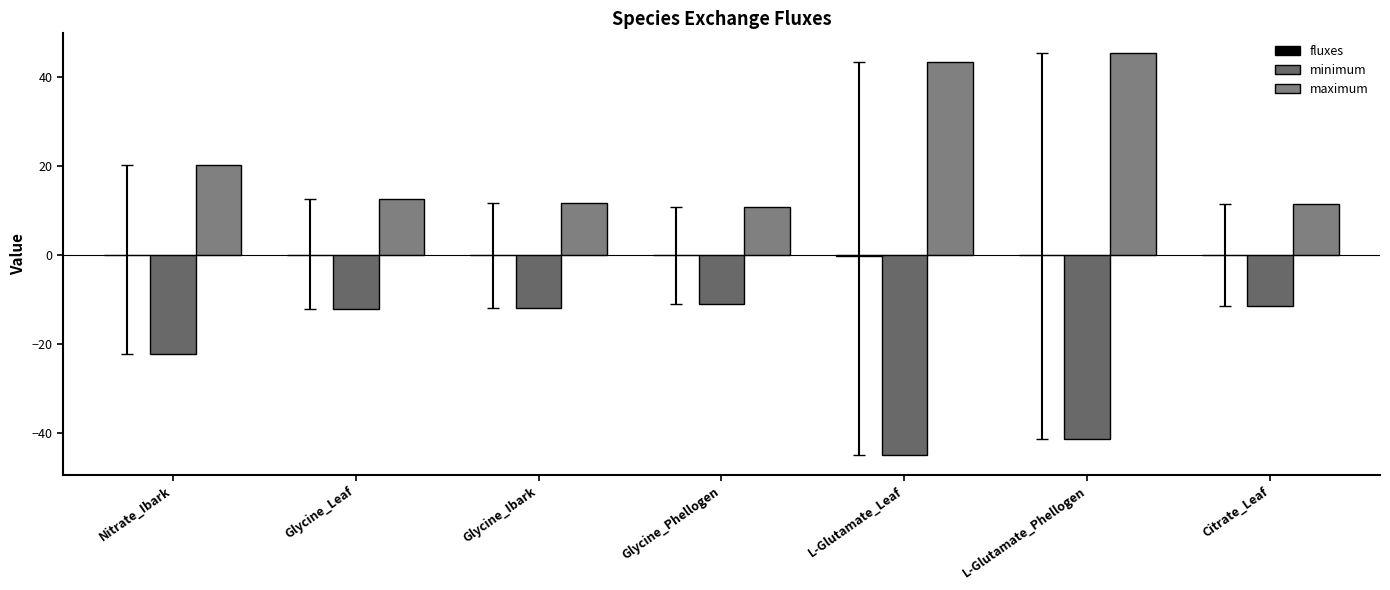

What is the greatest value displayed?

45.3